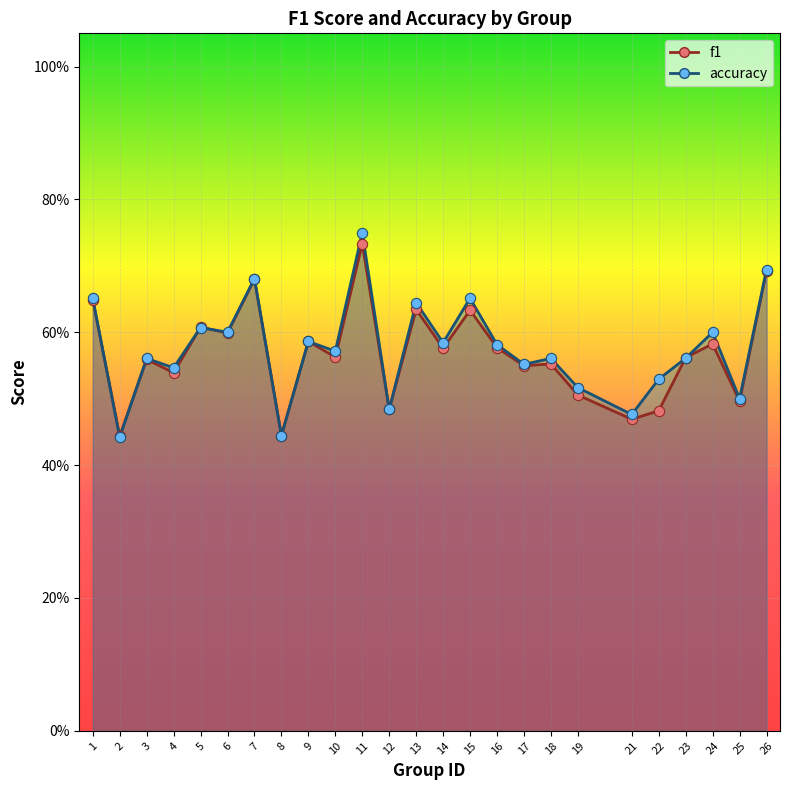

What are all the series names shown in the legend?

f1, accuracy